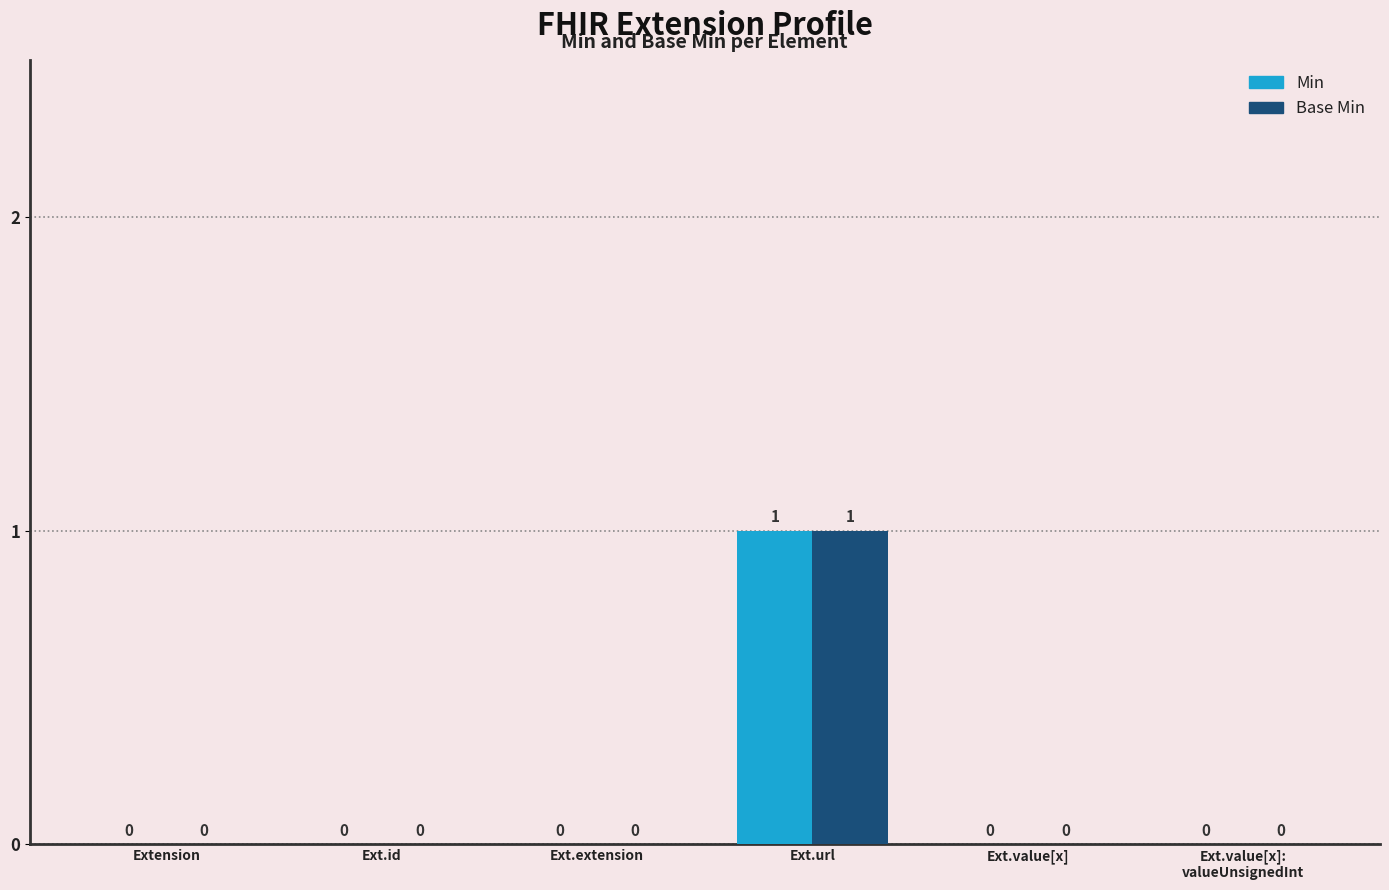

How many Base Min values are between 0 and 1?

6